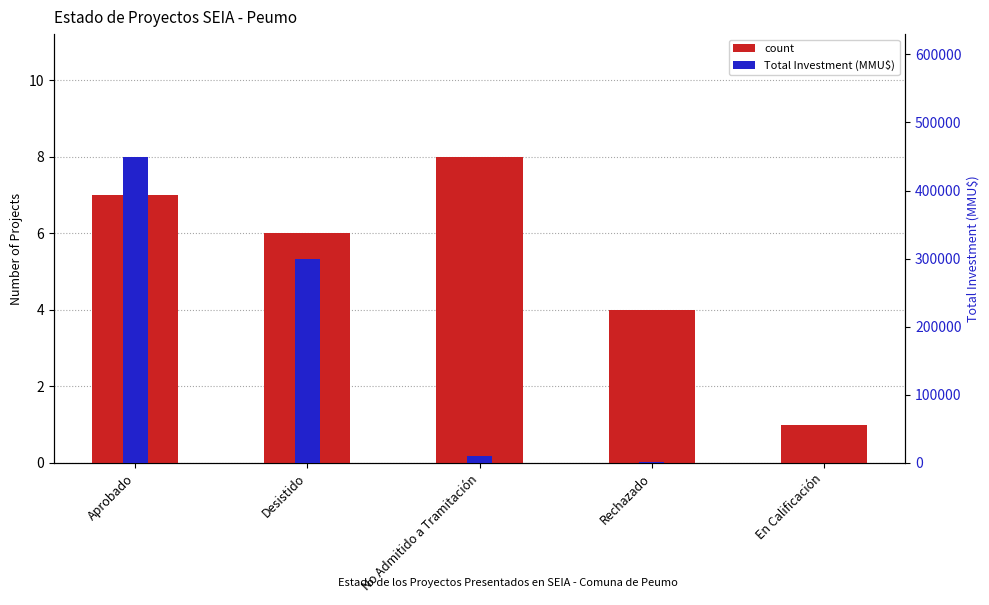

Count the number of data series in this chart.

2